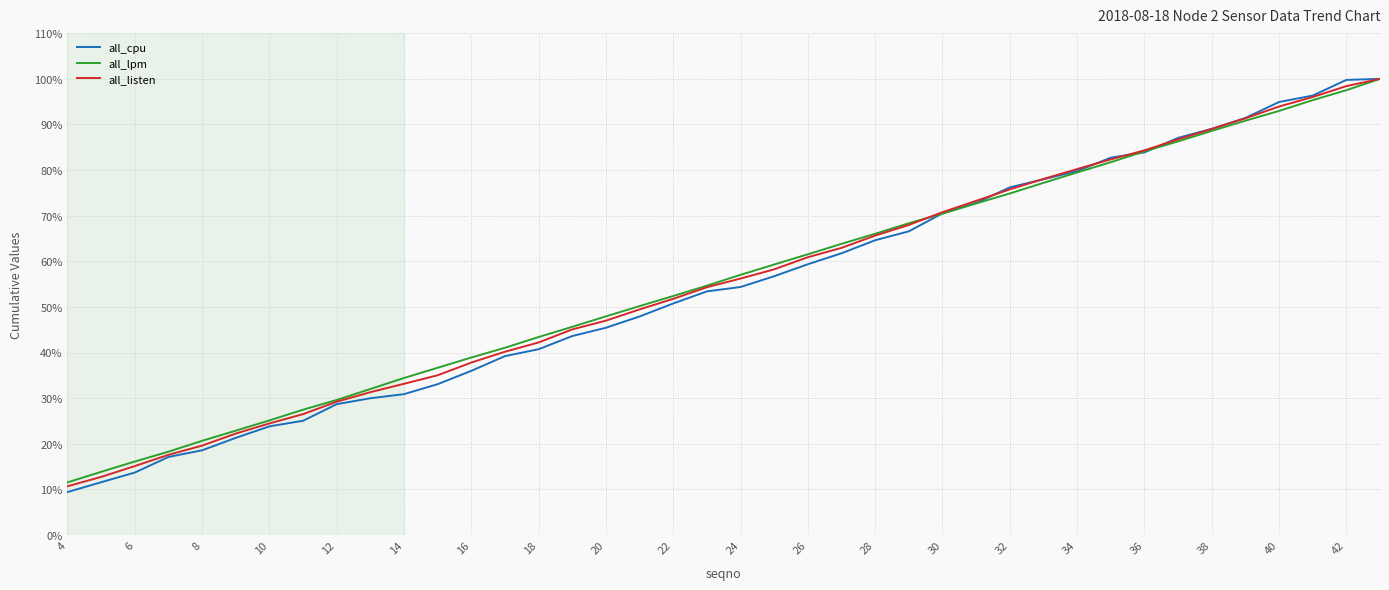

What is the highest value of the all_lpm series?

100.0